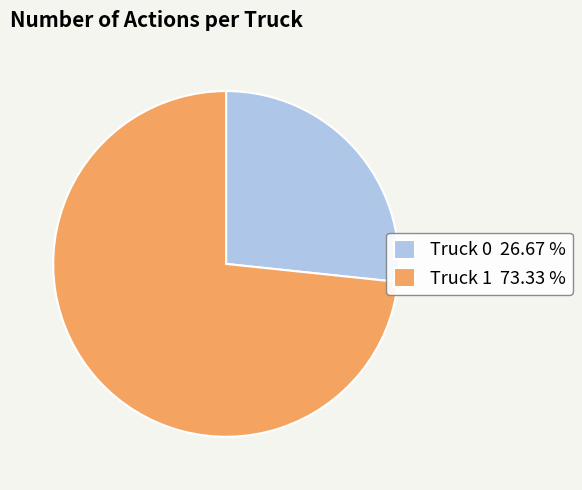

Do Truck 0 and Truck 1 together represent more than half of the pie?

Yes